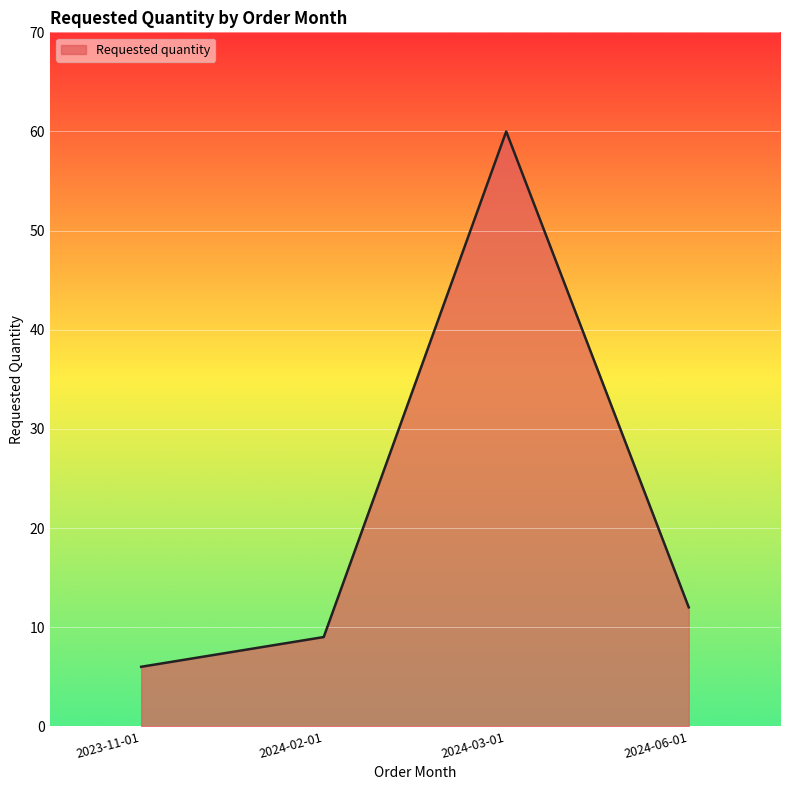

What is the sum of the values at 2023-11-01 and 2024-03-01?

66